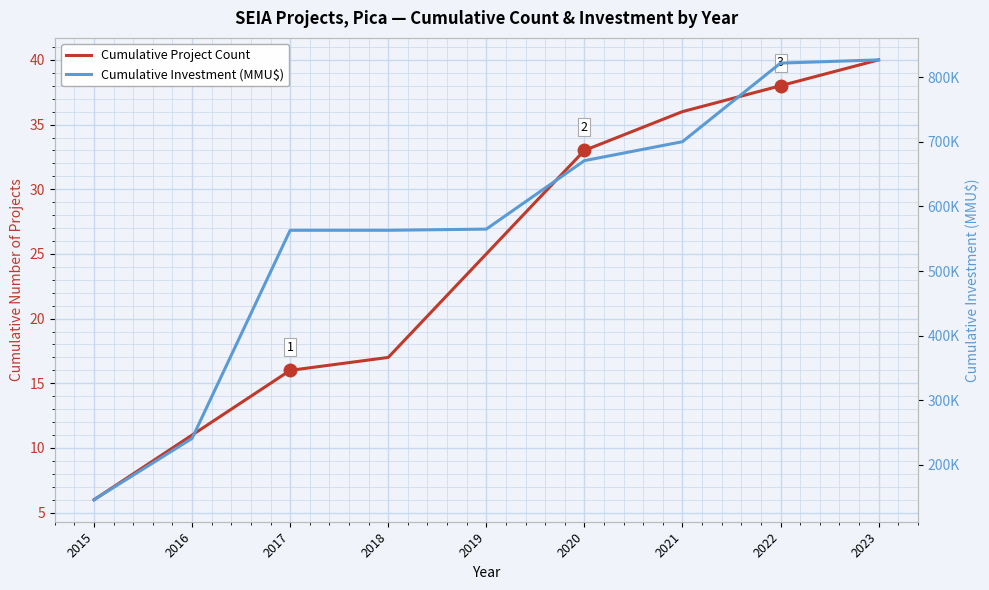

What is the lowest value of the Cumulative Project Count series?

6.0